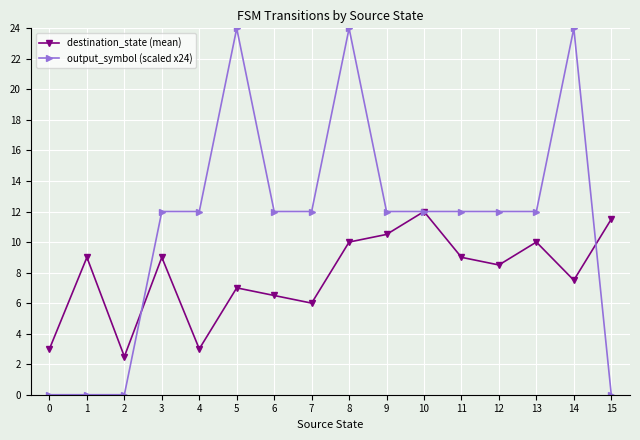

Is the value of output_symbol (scaled x24) at 0 greater than the value of destination_state (mean) at 11?

No